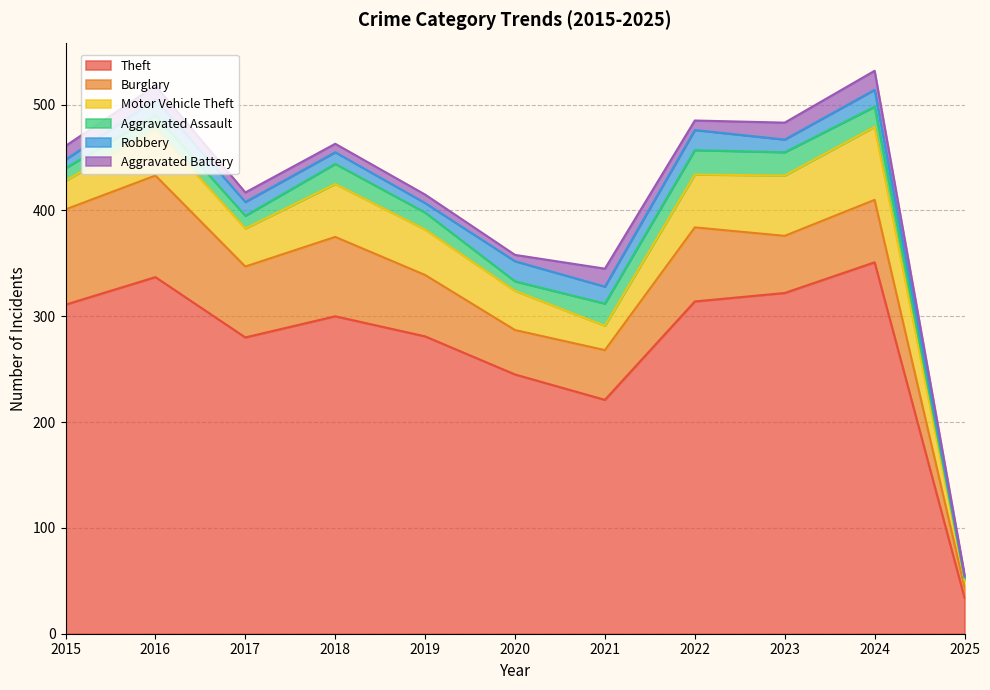

What are all the series names shown in the legend?

Theft, Burglary, Motor Vehicle Theft, Aggravated Assault, Robbery, Aggravated Battery